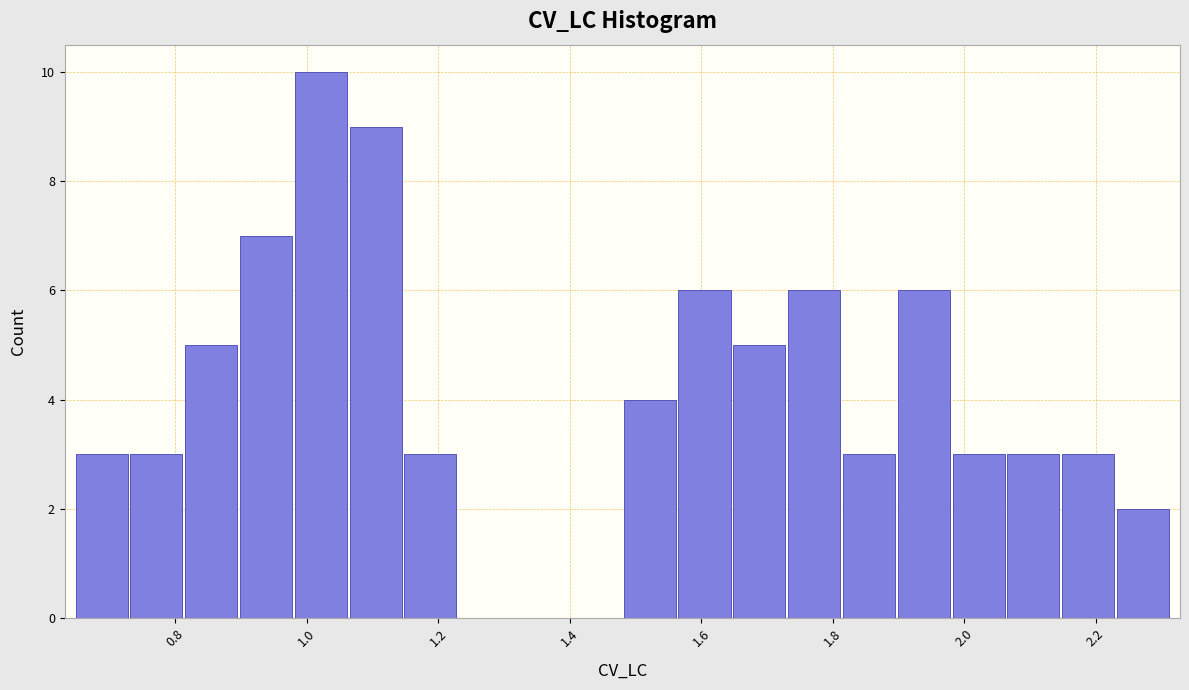

What is the height of the bar covering 1.82 to 1.90 on the x-axis? Neither the bar edges nor the heights are printed on the chart, so give them approximately, as read against the axes.

3